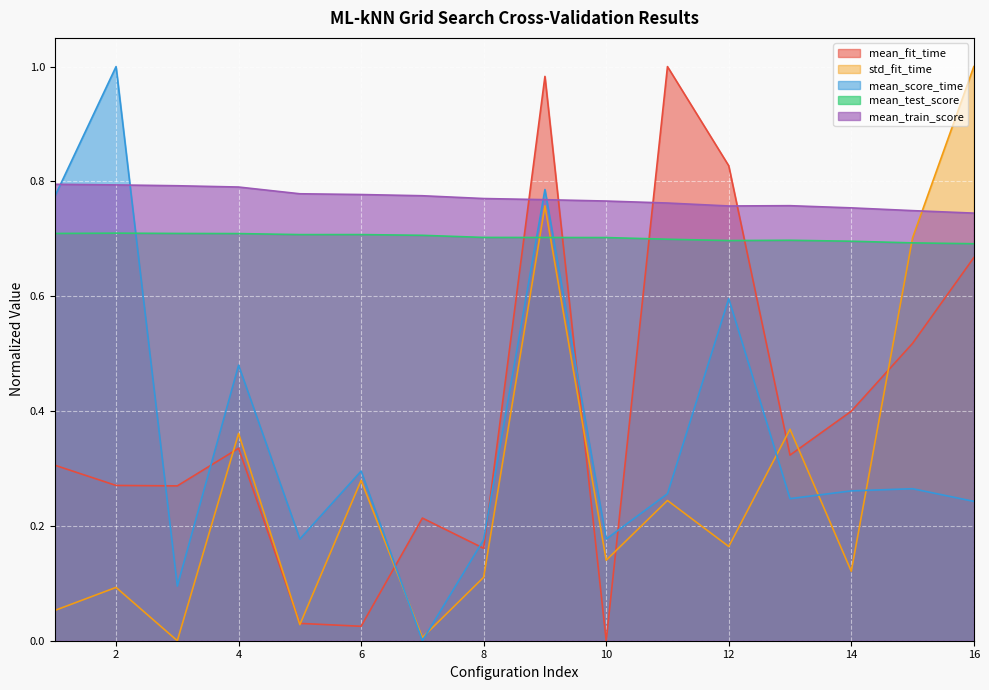

At which label is std_fit_time closest to 0?

3